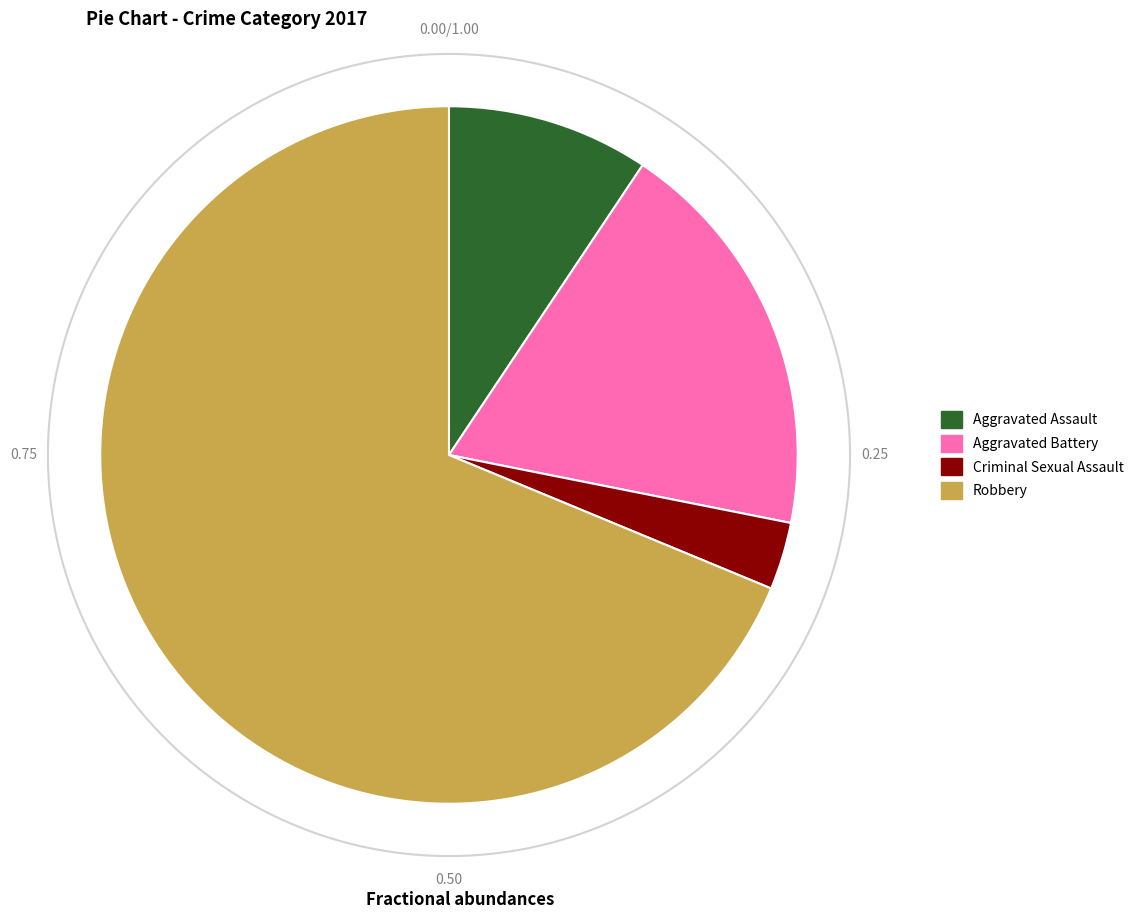

True or false: Criminal Sexual Assault accounts for 3% of the total.

True